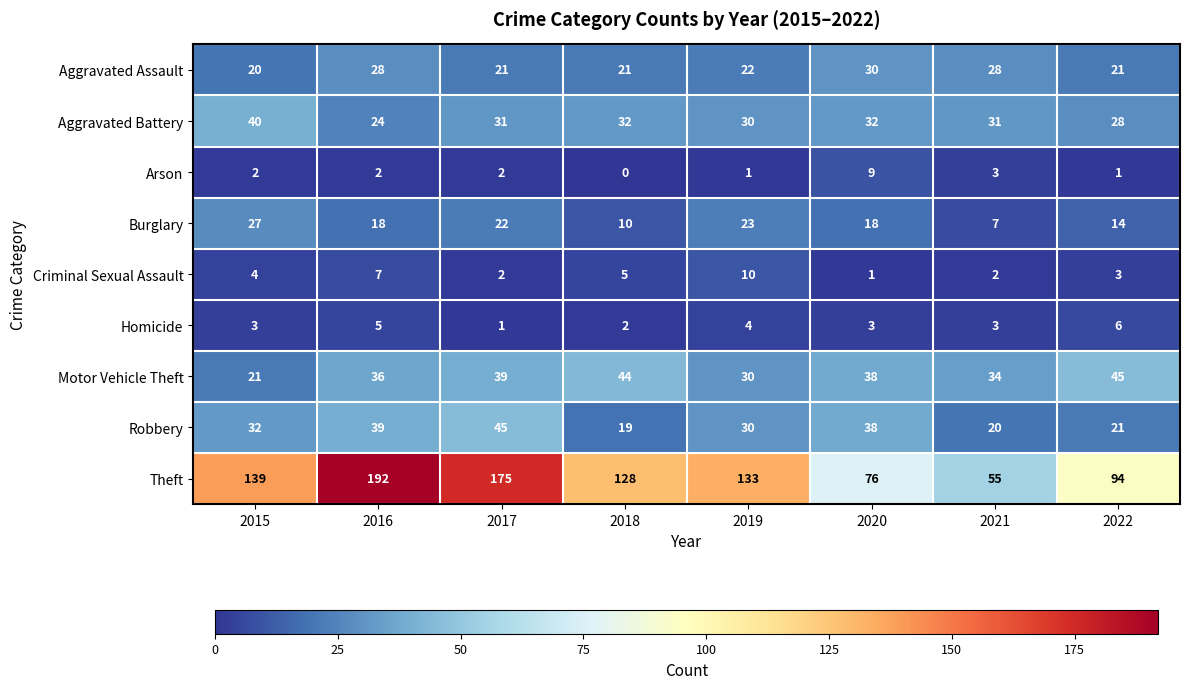

What is the total value across all series at 2017?

338